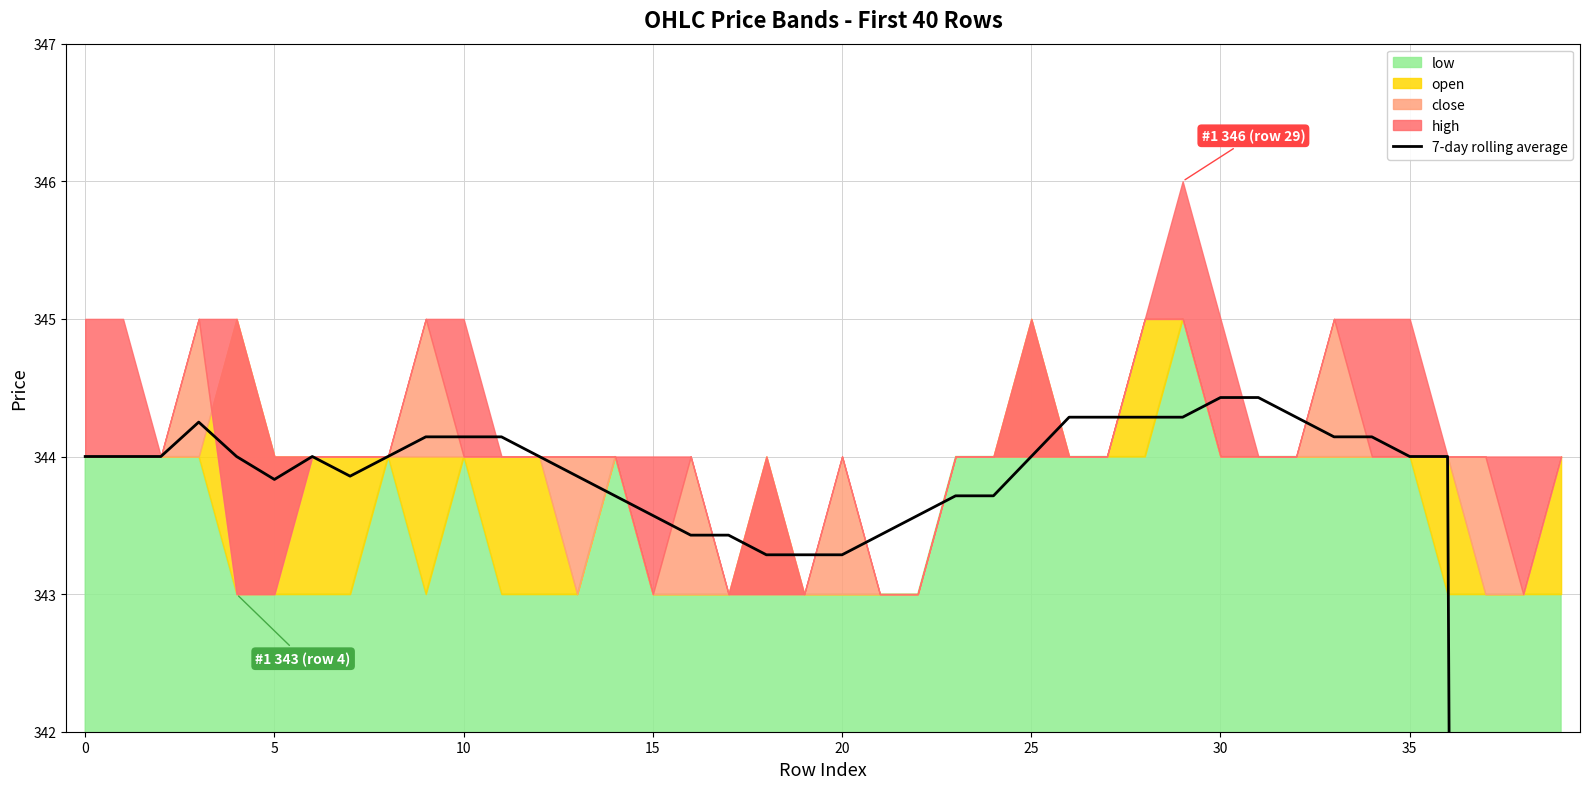

At which category does the chart reach its minimum across all series?

39